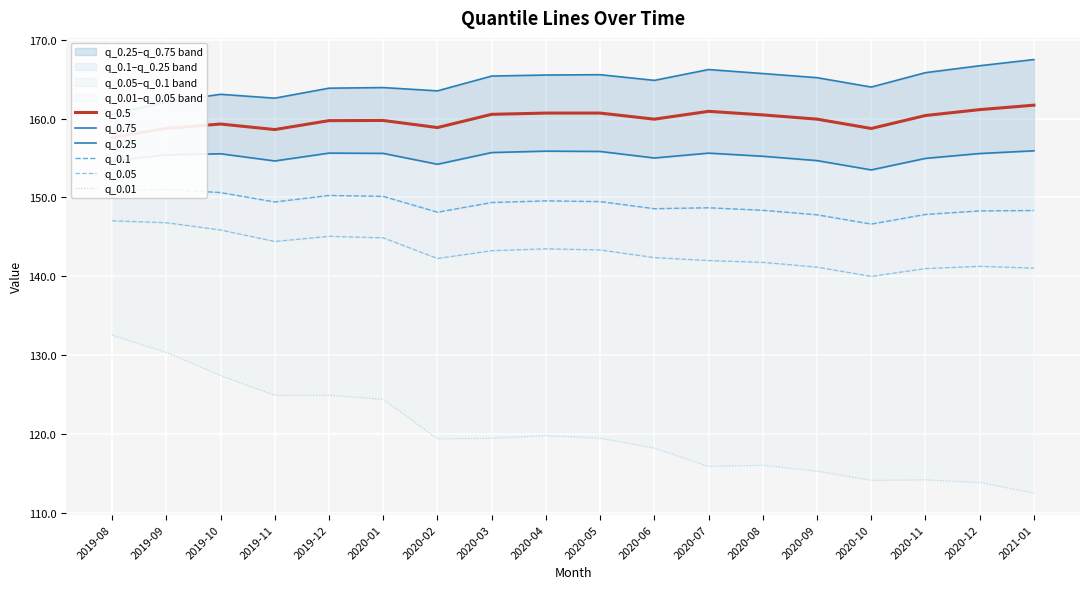

Is this an area chart (filled region under the line)?

No